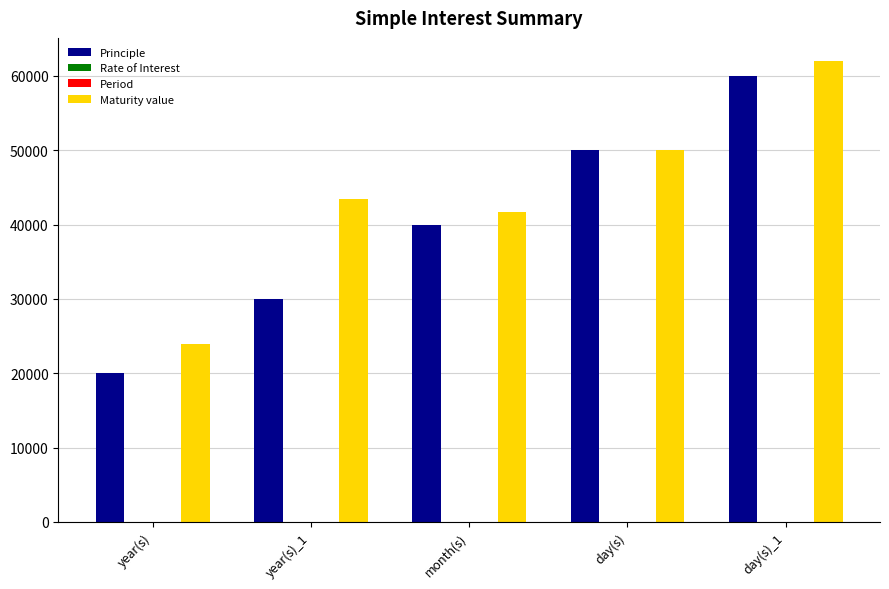

At which category is the sum across all series the highest?

day(s)_1